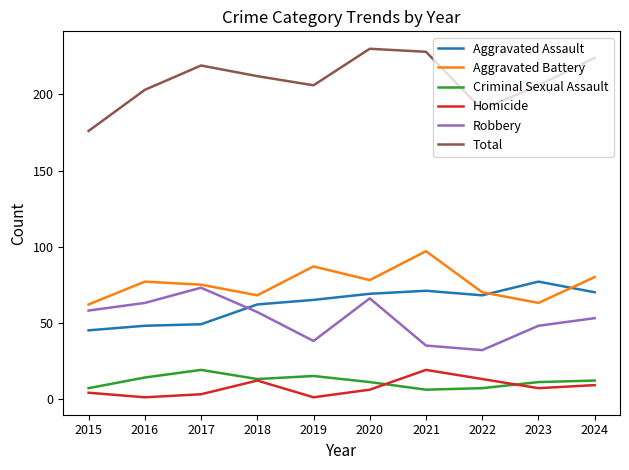

What are all the series names shown in the legend?

Aggravated Assault, Aggravated Battery, Criminal Sexual Assault, Homicide, Robbery, Total